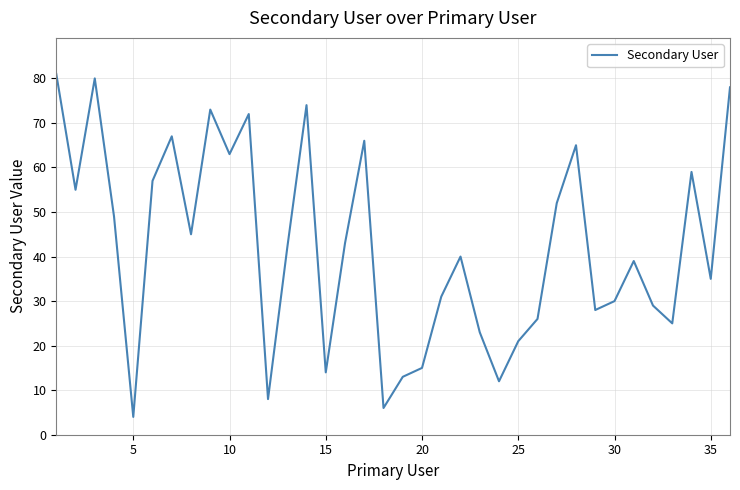

Reading right to left, extract all data points from this chart.

78	35	59	25	29	39	30	28	65	52	26	21	12	23	40	31	15	13	6	66	43	14	74	42	8	72	63	73	45	67	57	4	49	80	55	81